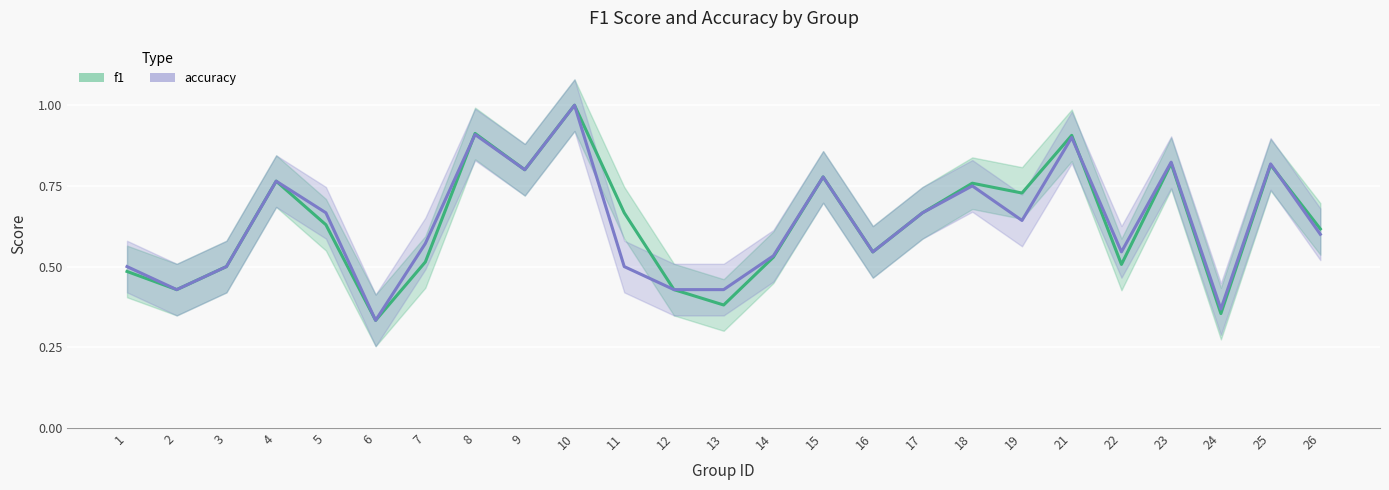

List the labels in order of f1 value, largest first.

10, 8, 21, 23, 25, 9, 15, 4, 18, 19, 11, 17, 5, 26, 16, 14, 7, 22, 3, 1, 2, 12, 13, 24, 6